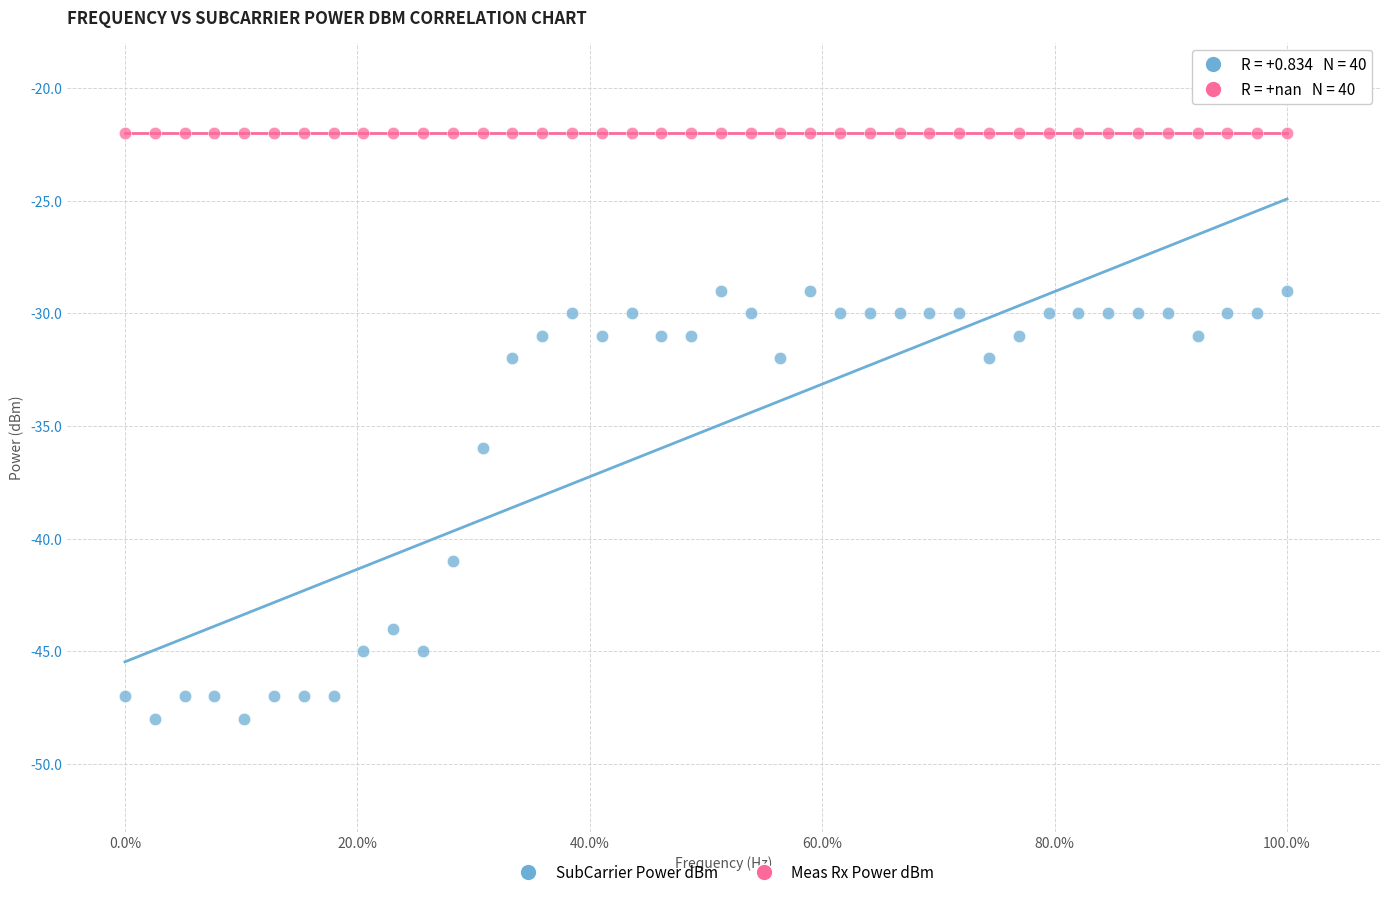

In the SubCarrier Power dBm series, what Y value is closest to -38?

-36.0